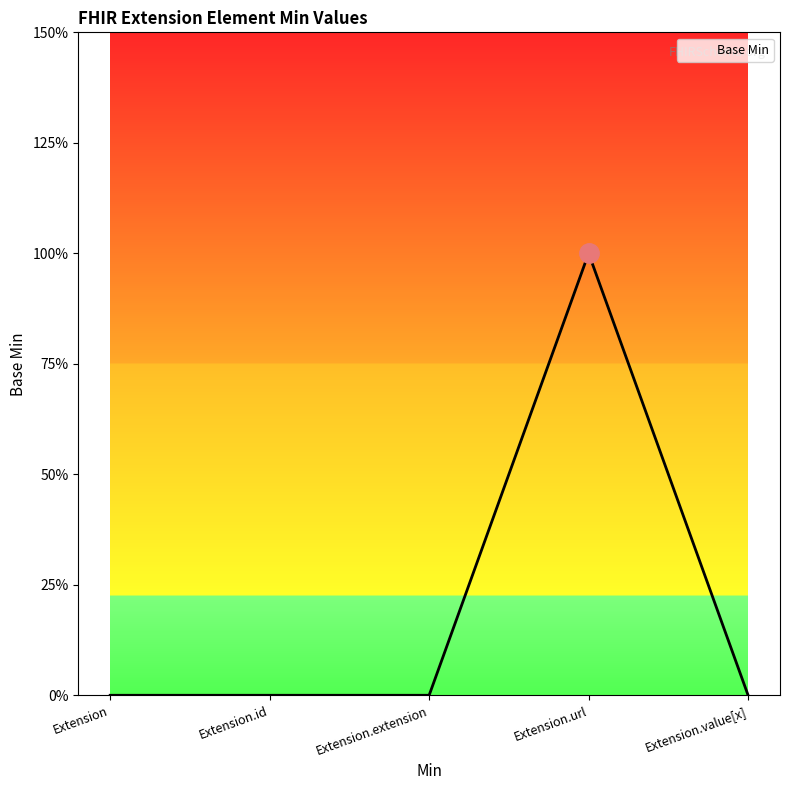

At which category does the chart reach its minimum across all series?

Extension